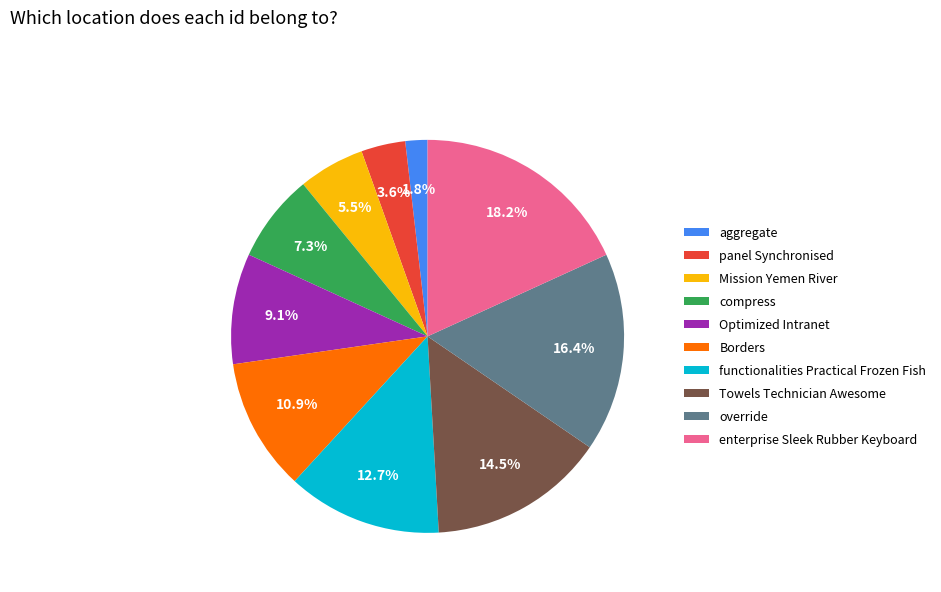

Approximately how many times larger is the value at override compared to functionalities Practical Frozen Fish?

1.3